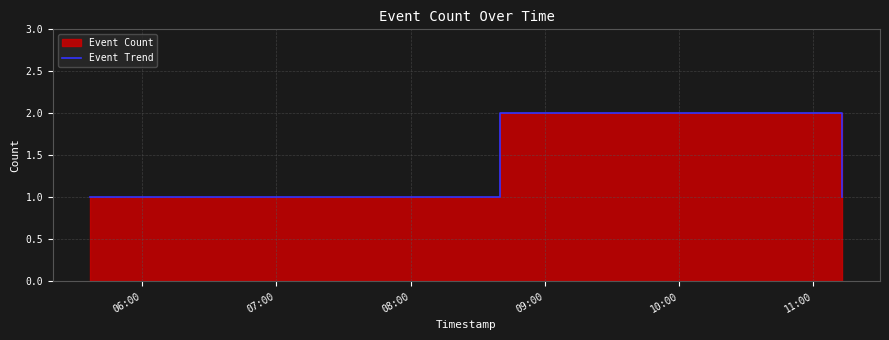

How many categories are shown in the chart?

5